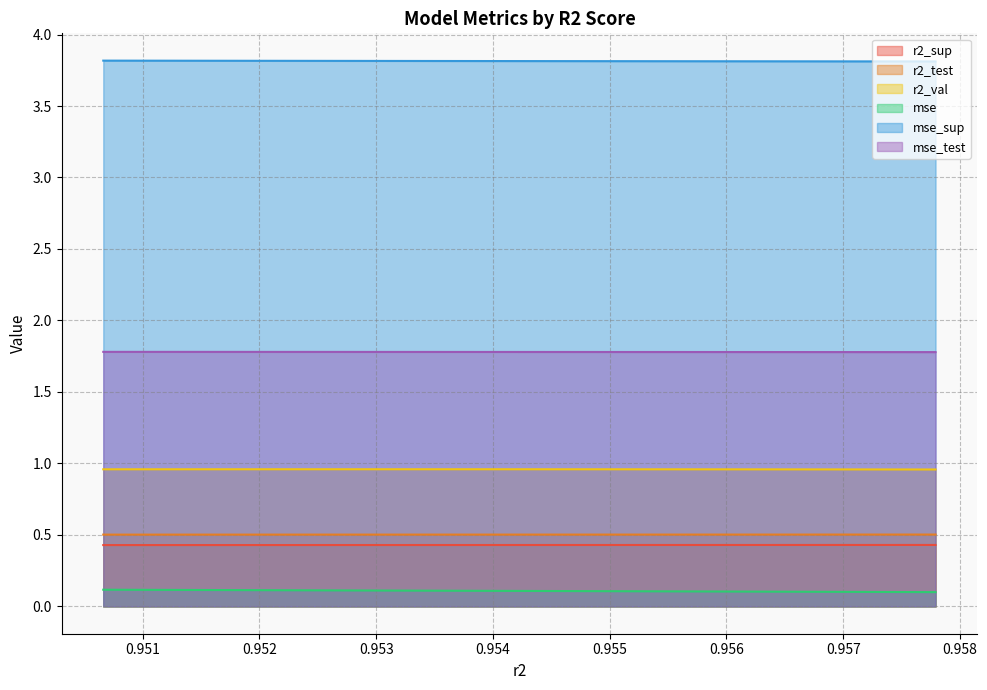

True or false: r2_val and mse_sup cross at least once.

False